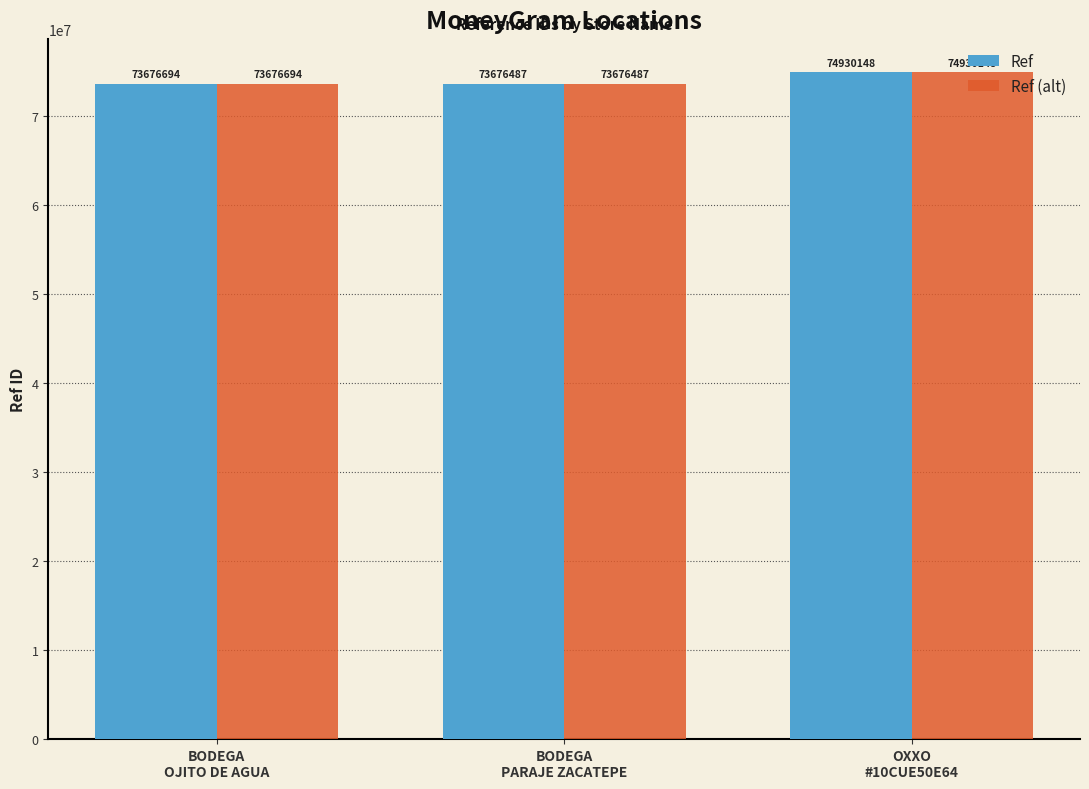

Is it true that Ref (alt) equals 129883847 at BODEGA
OJITO DE AGUA?

False